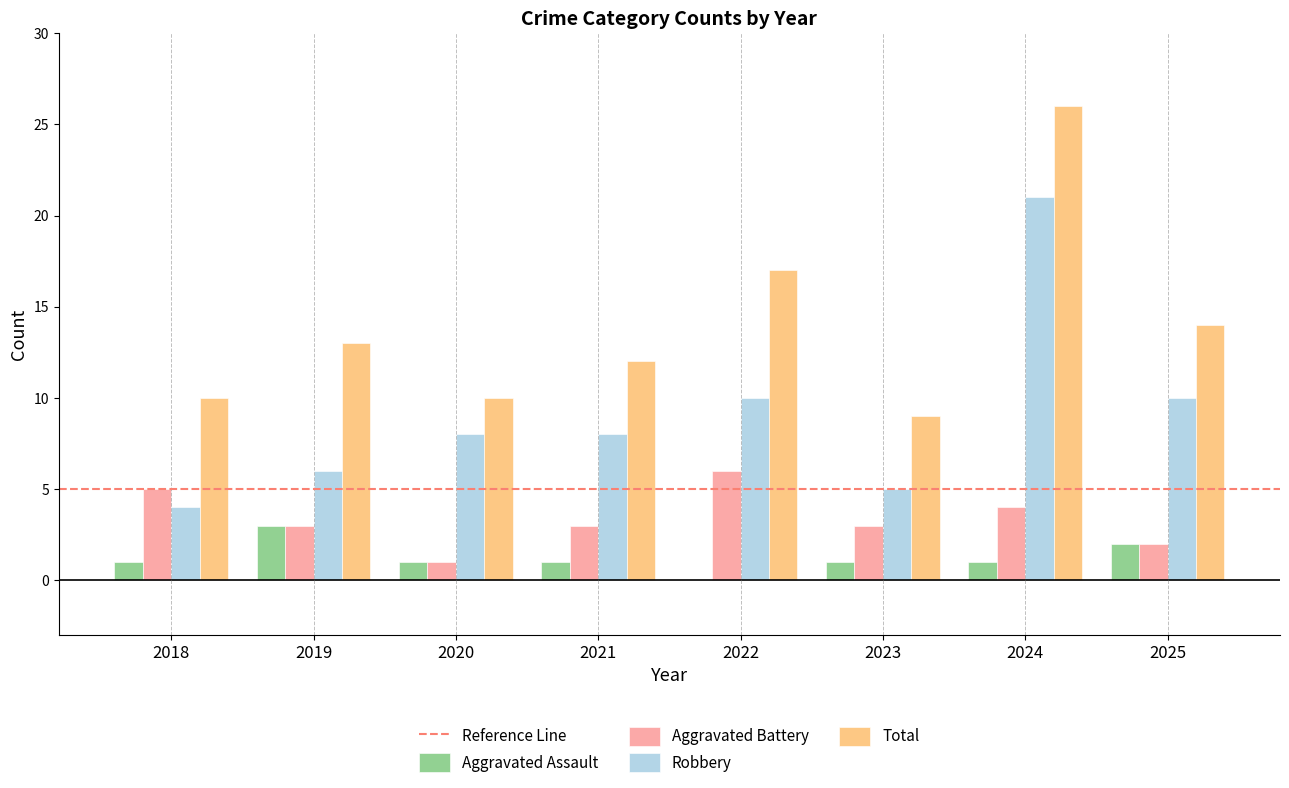

The Aggravated Battery series shows 5 at 2021. True or false?

False